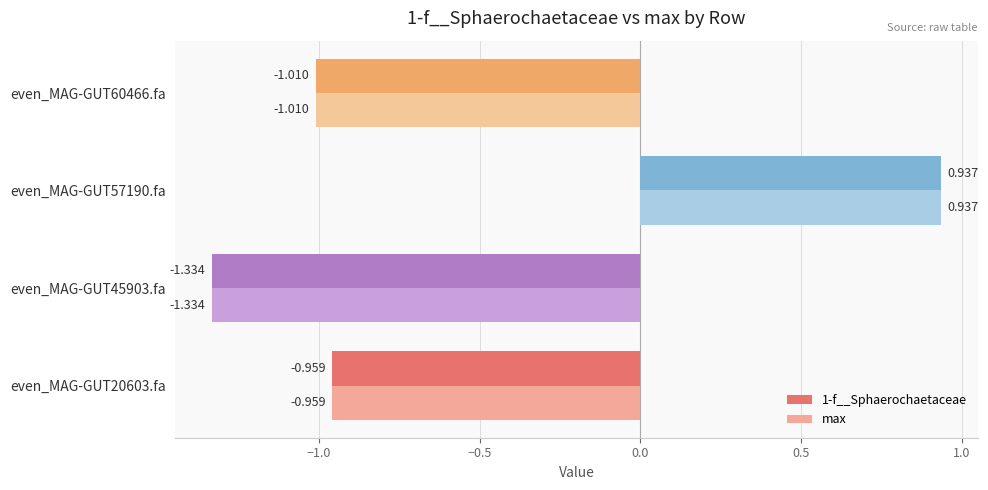

What is the smallest value displayed?

-1.3